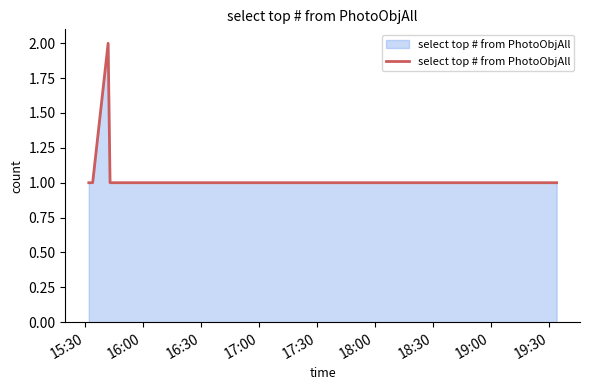

How many lines are shown in the chart?

1